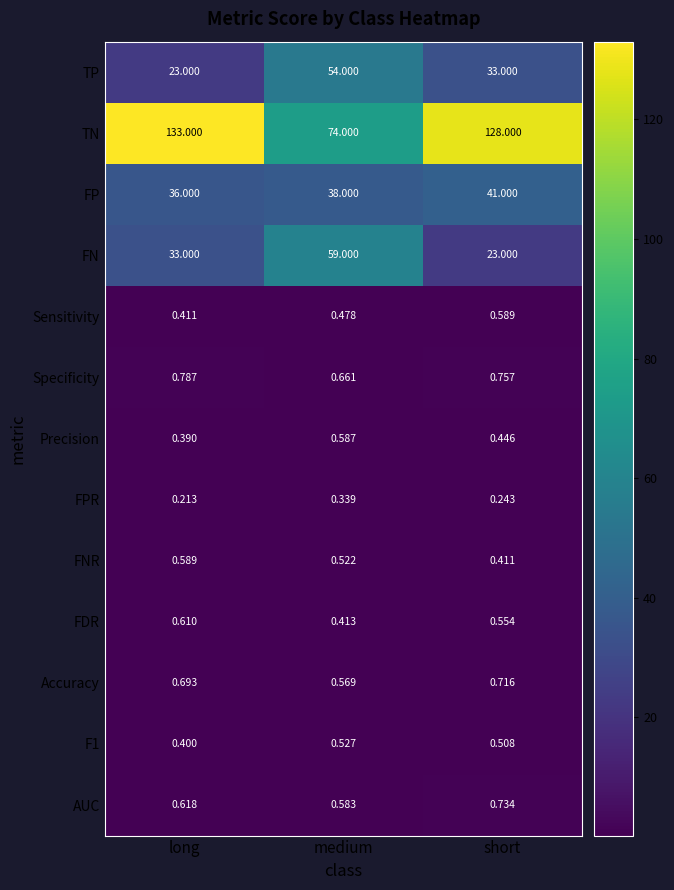

At which label is FP closest to 38?

medium